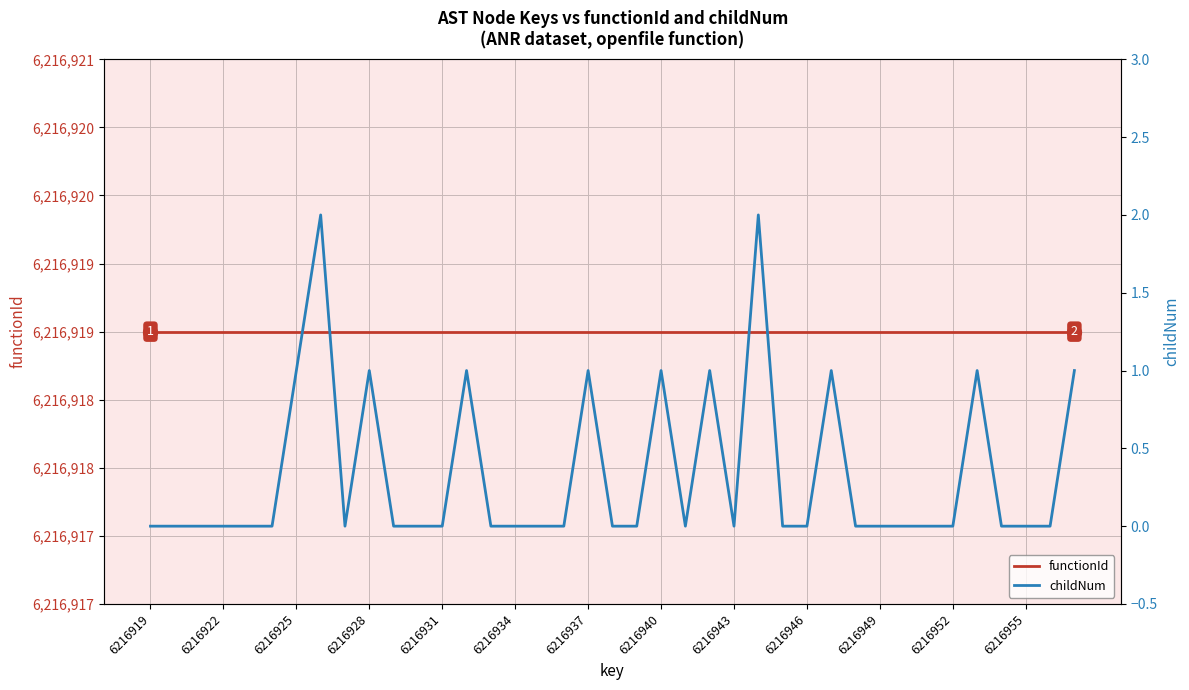

Which series changed the most between 6216952 and 21?

childNum